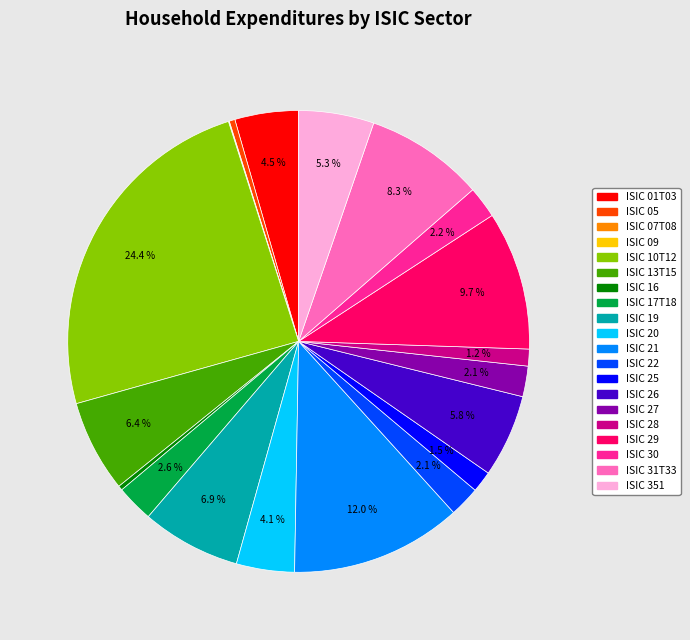

To the nearest percent, what is the combined percentage of ISIC 17T18 and ISIC 27?

5%